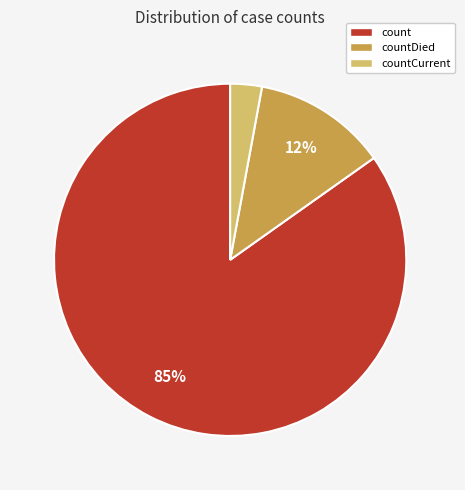

To the nearest percent, what is the difference between the largest and smallest slice percentages?

82%